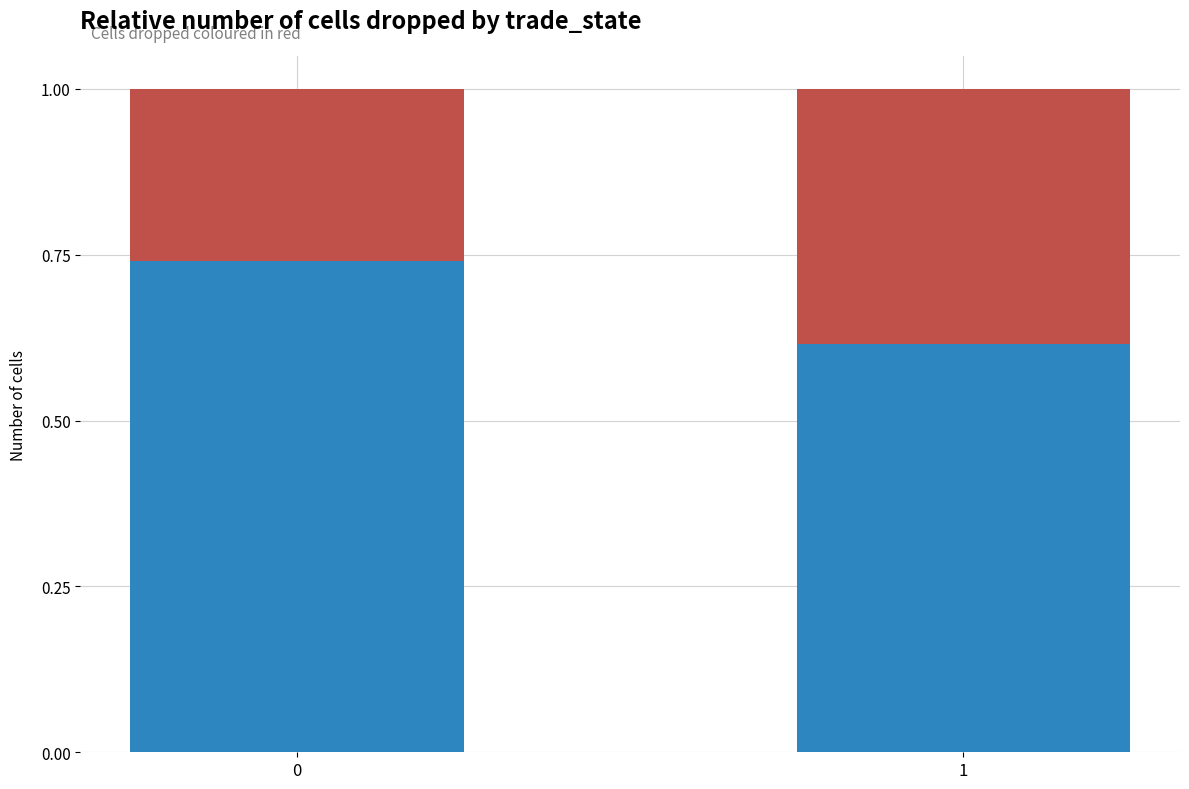

What is the total value across all series at 1?

1.0